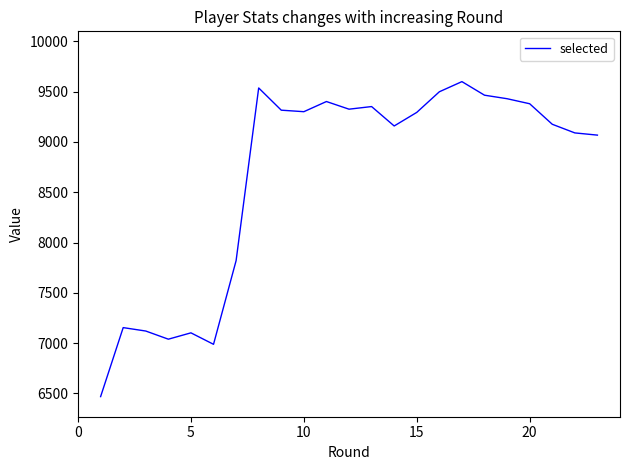

What is the greatest value displayed?

9600